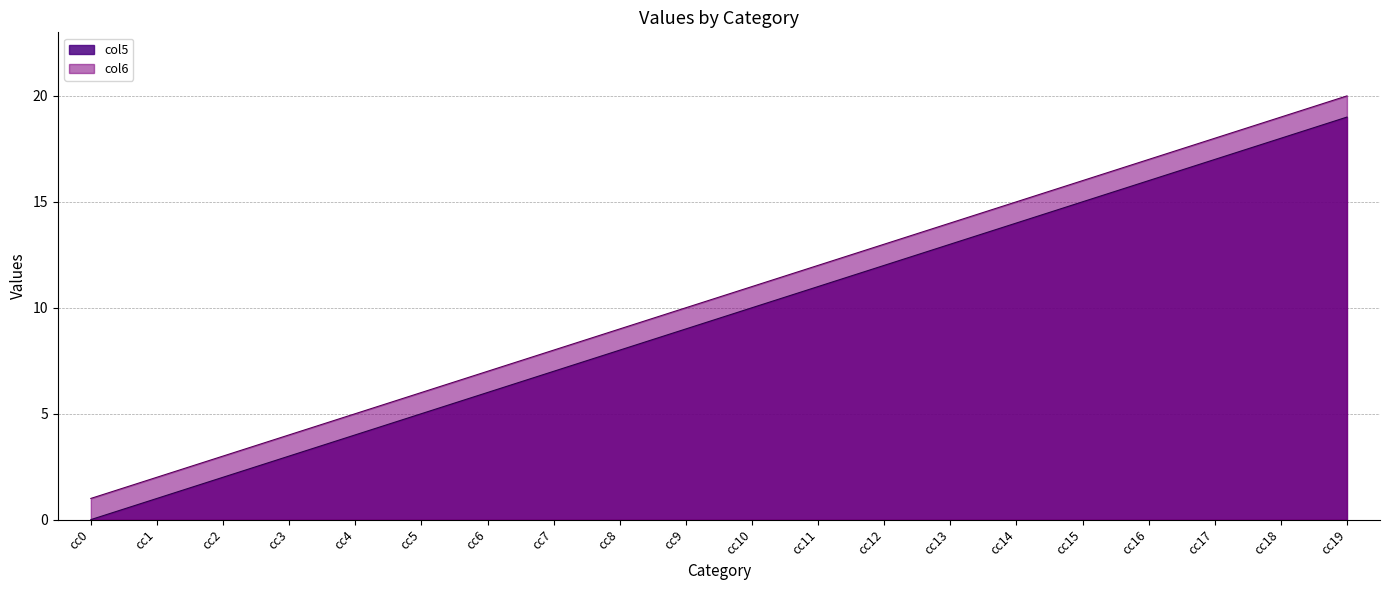

What is the sum of all col6 values?

210